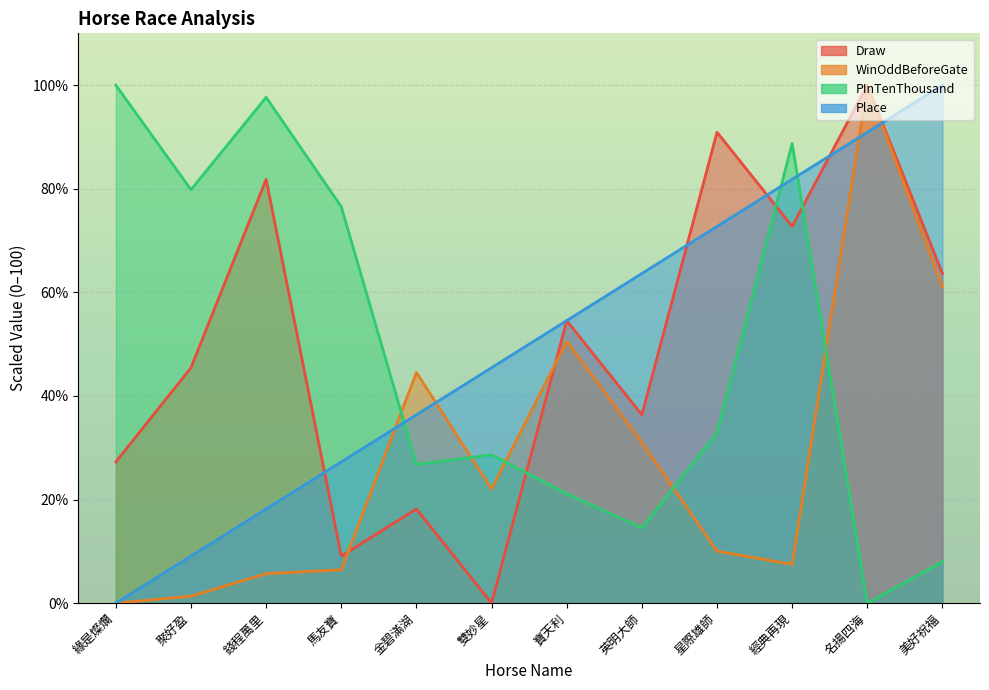

How many data points in PInTenThousand are above 32?

6